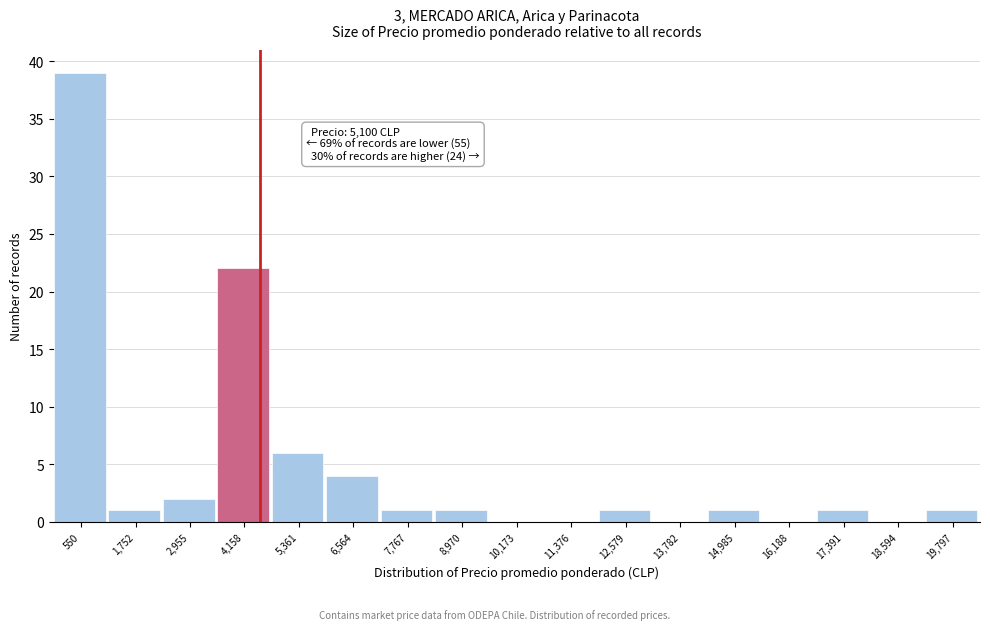

Reading right to left, what are all the values shown in this chart?

19,797=1	18,594=0	17,391=1	16,188=0	14,985=1	13,782=0	12,579=1	11,376=0	10,173=0	8,970=1	7,767=1	6,564=4	5,361=6	4,158=22	2,955=2	1,752=1	550=39